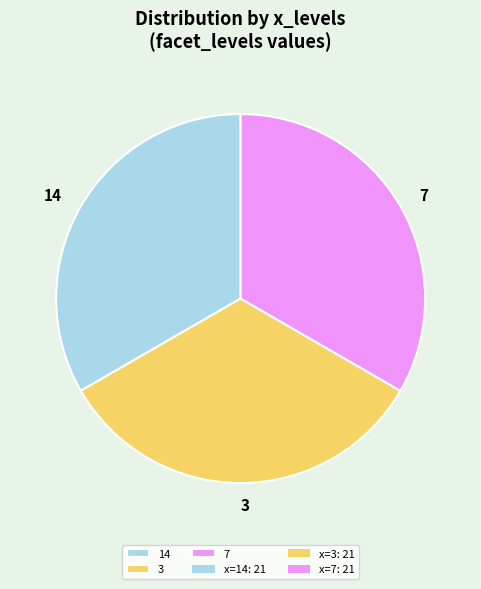

Does any single category account for the majority?

No